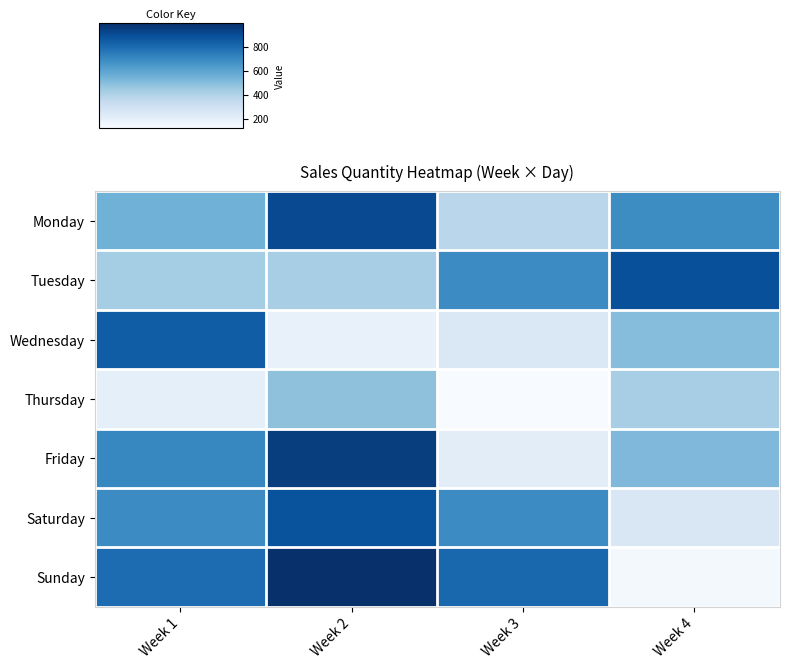

What is the total value across all series at Week 1?

4216